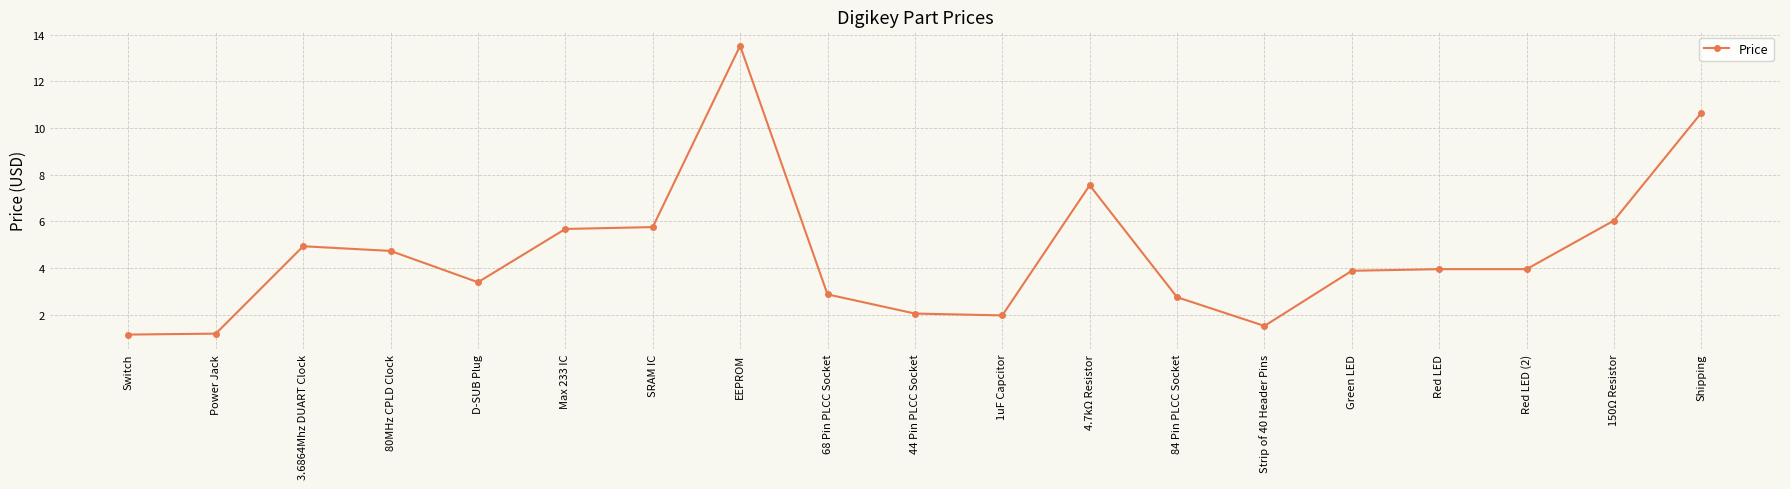

What is the change in value from Red LED to 150Ω Resistor?

+2.1